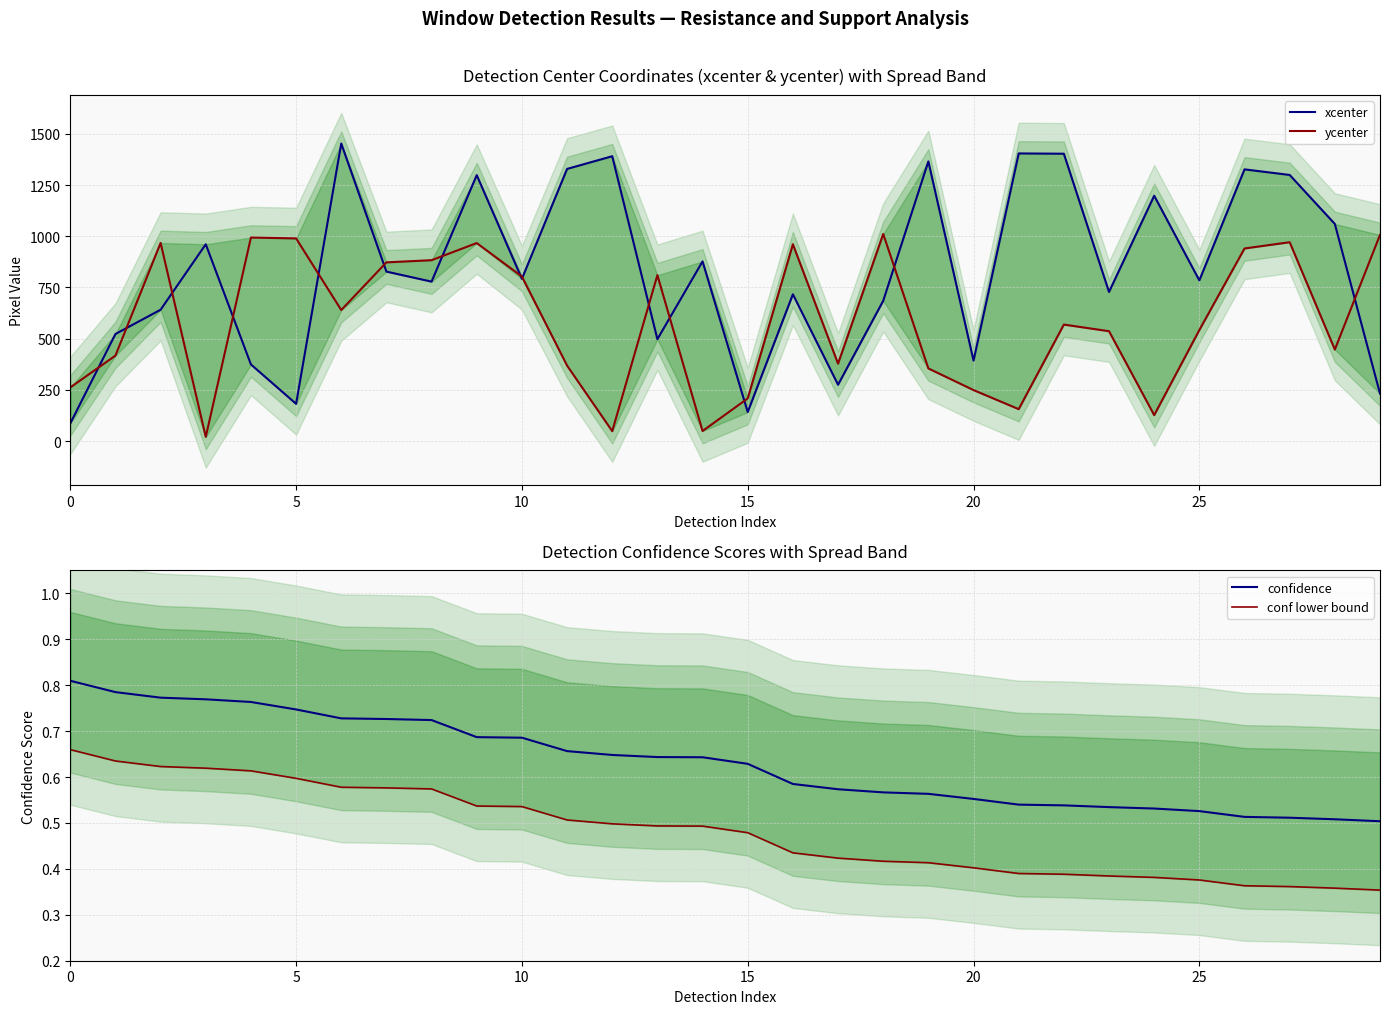

What are all the series names shown in the legend?

xcenter, ycenter, confidence, conf lower bound